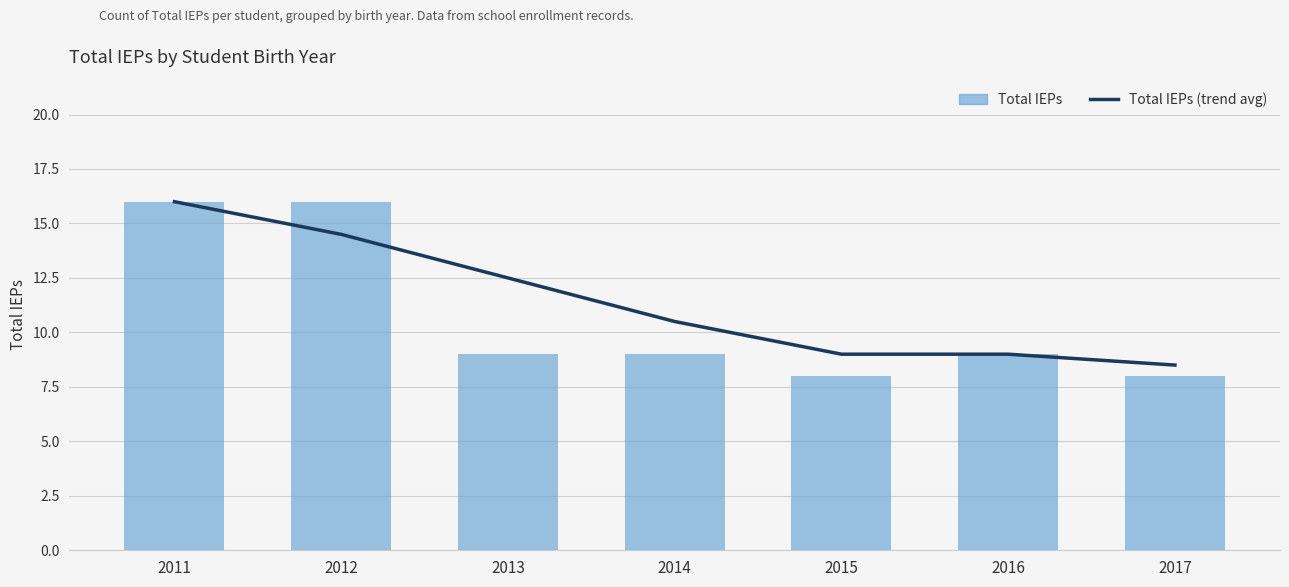

At how many categories does at least one series exceed 9?

4